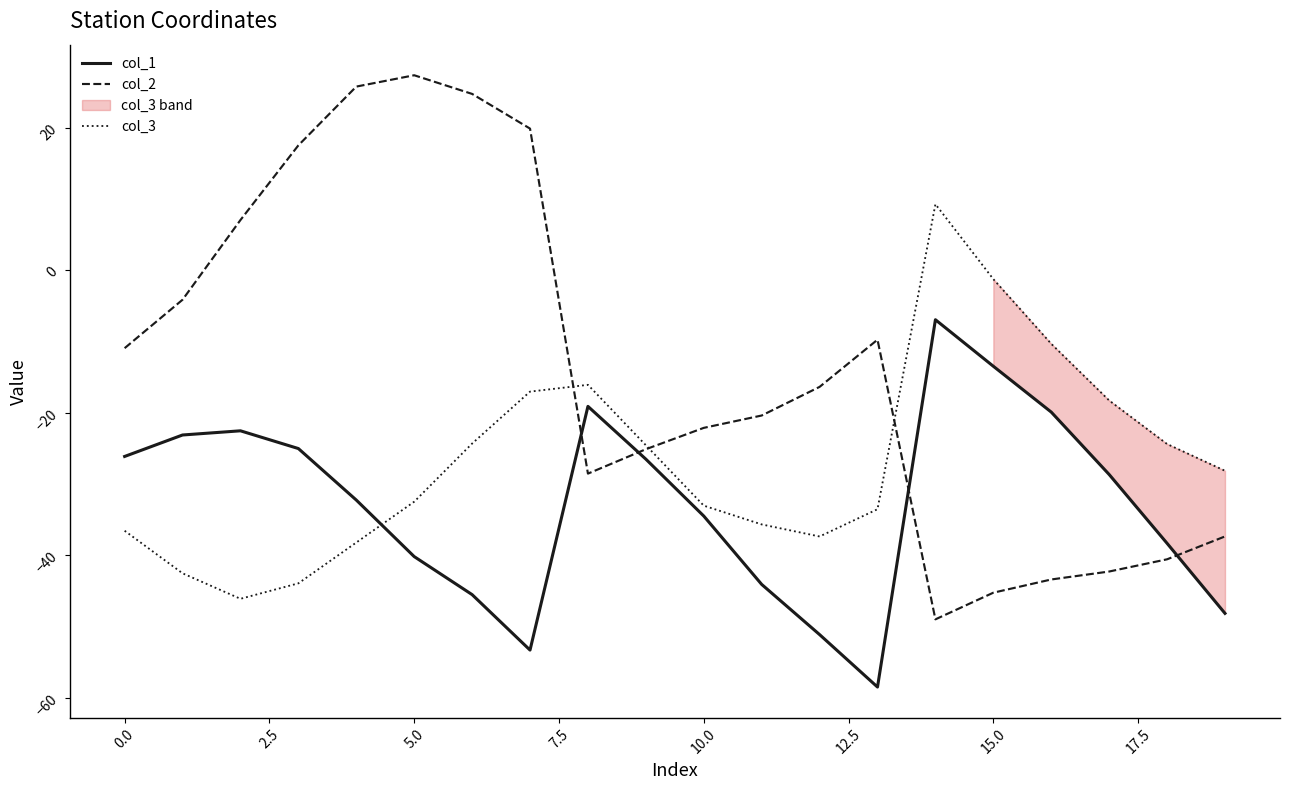

At how many categories does at least one series exceed 20?

3